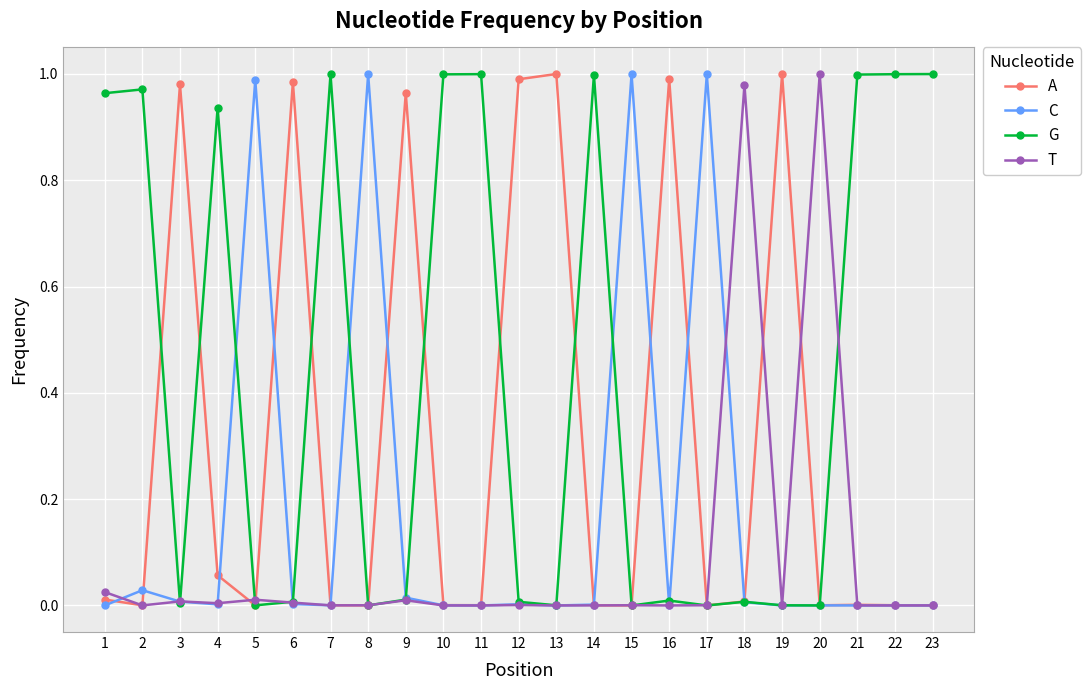

True or false: A has a value of 0.0 at 15.

True